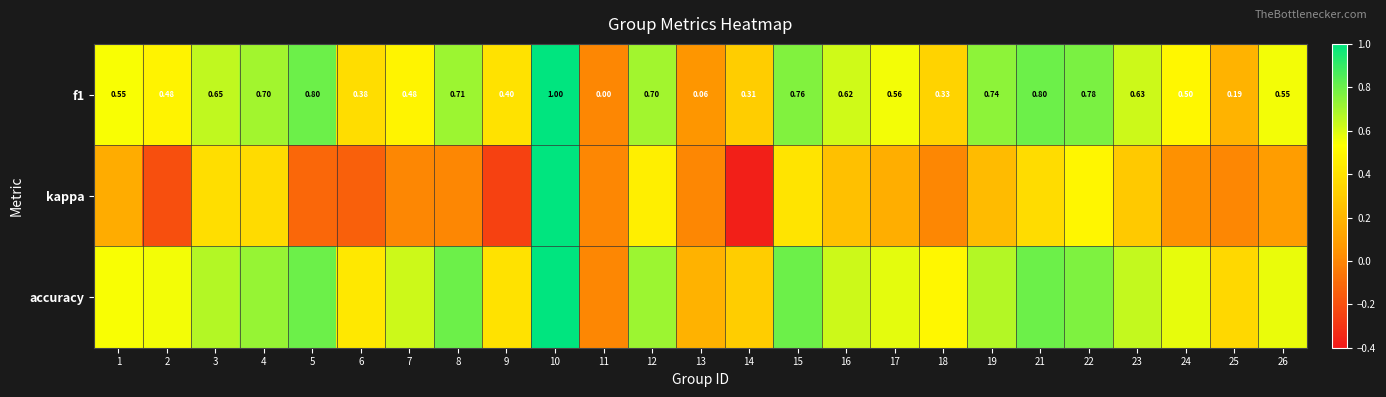

Which series changed the most between 15 and 25?

f1